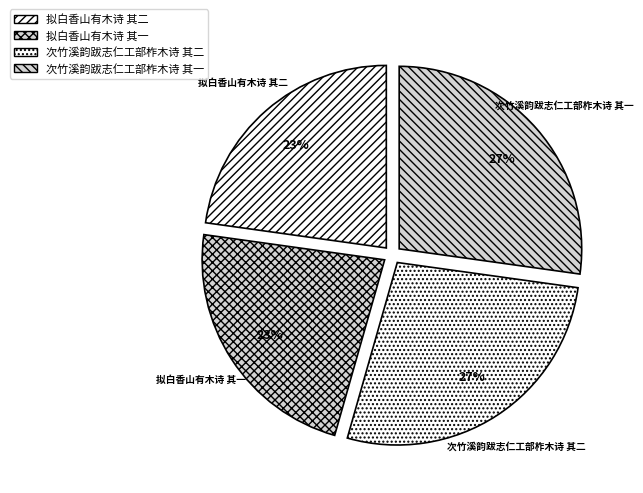

To the nearest percent, what is the average slice percentage?

25%